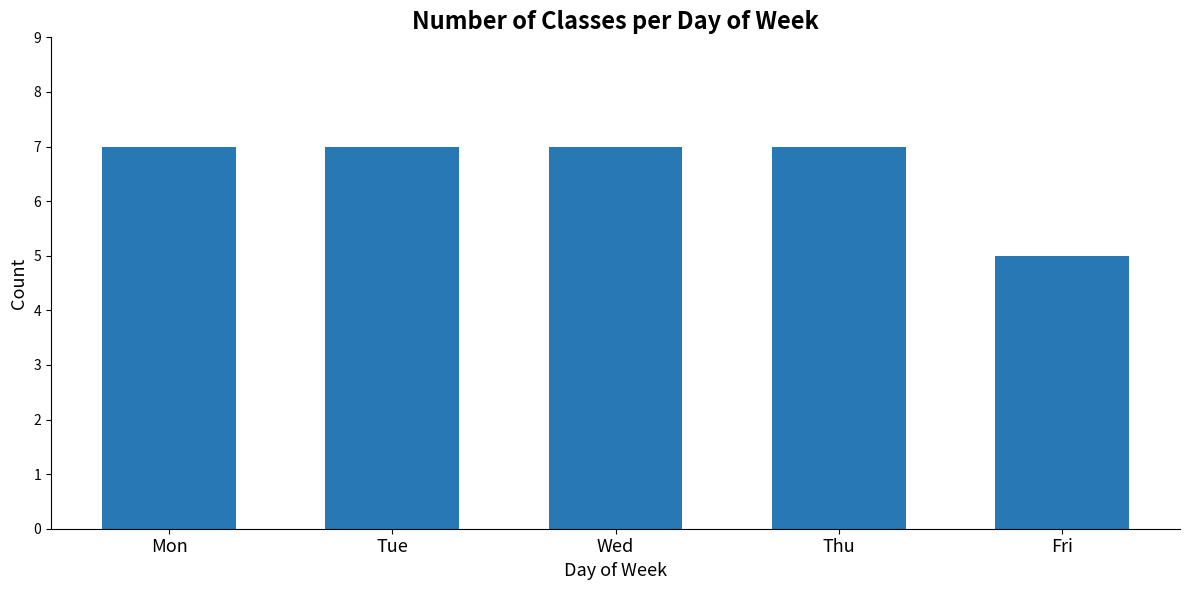

Reading right to left, what are all the values shown in this chart?

5	7	7	7	7